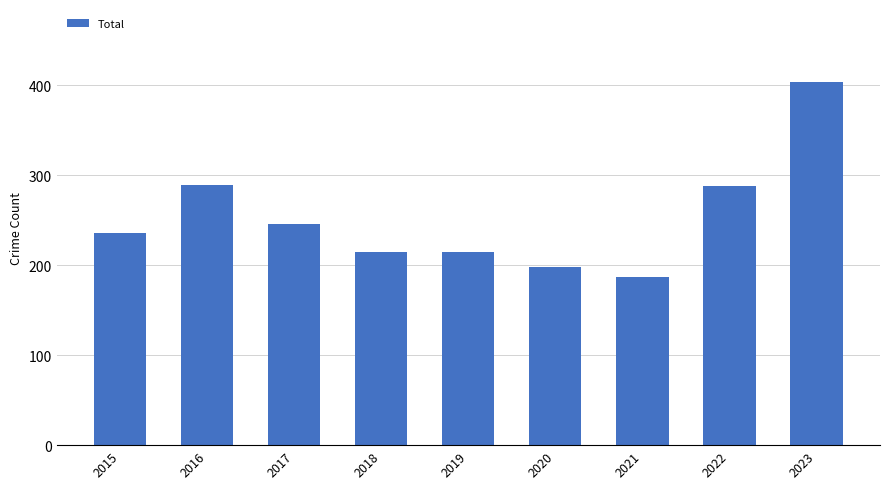

Count the number of data series in this chart.

1